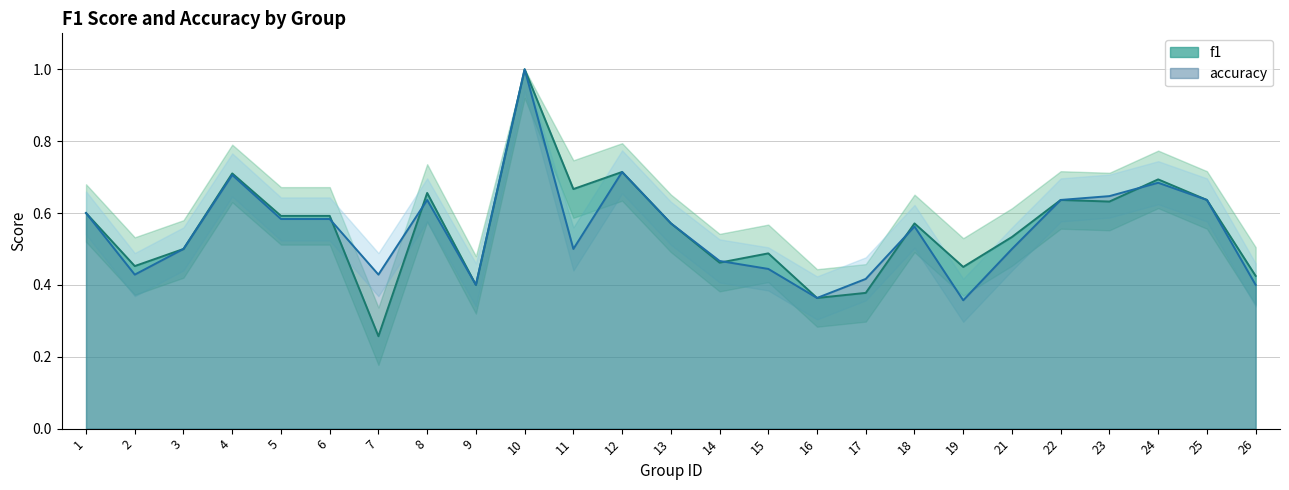

After their last crossing, which series has the higher values: accuracy or f1?

f1